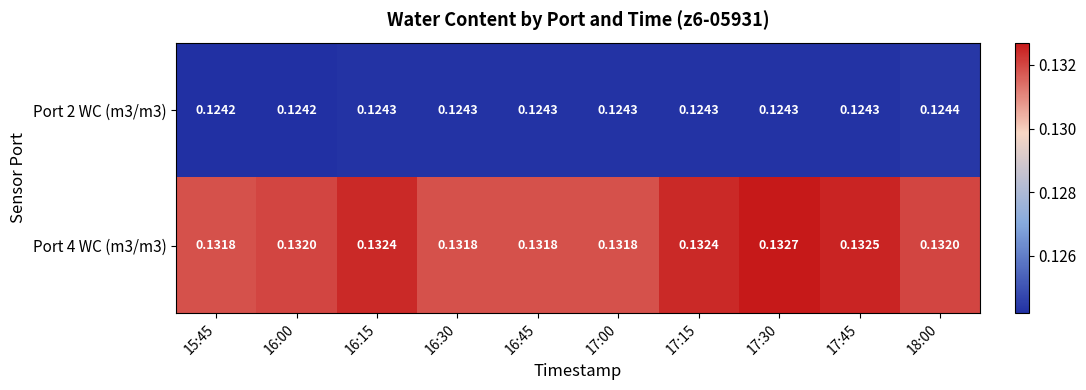

Is the value of Port 2 WC (m3/m3) at 17:00 greater than the value of Port 4 WC (m3/m3) at 18:00?

No